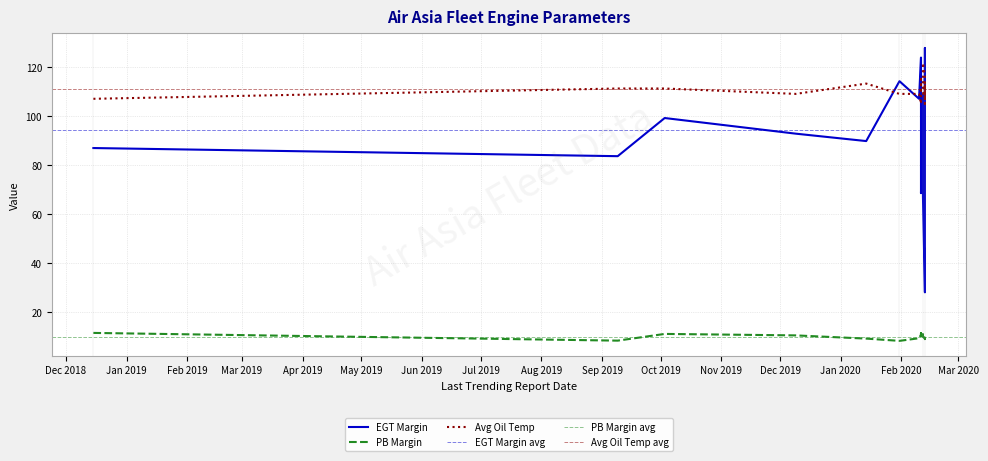

How many values in the Avg Oil Temp series are below 111?

10